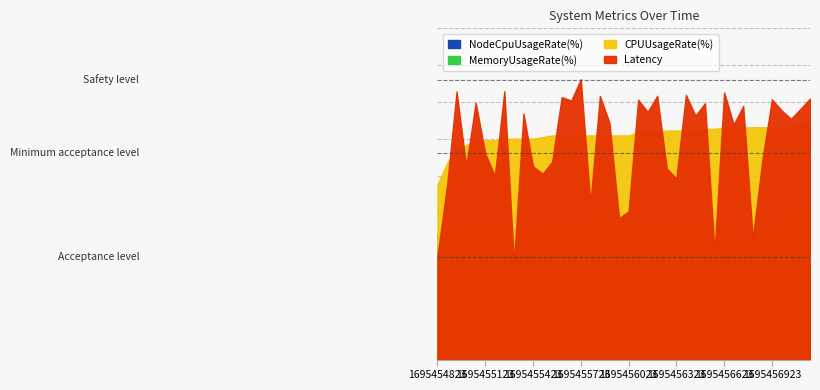

What is the difference between the Latency values at 1695456144 and 1695455483?

8.4